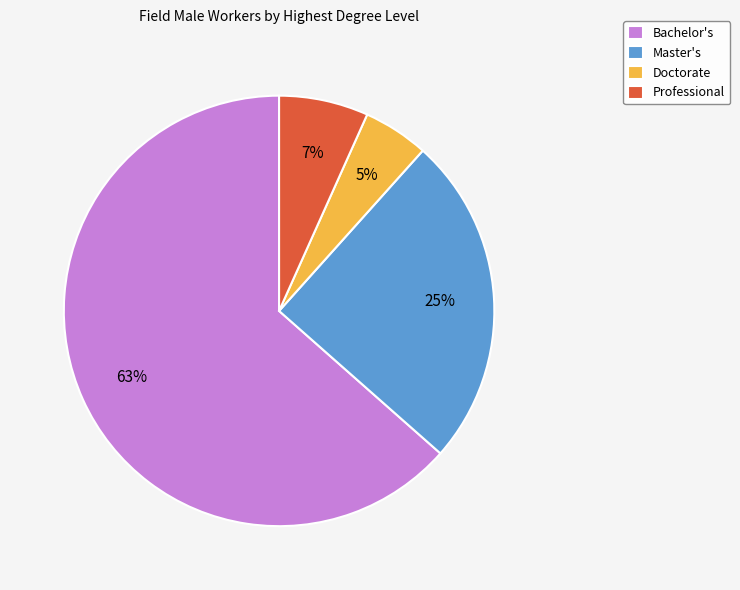

Count the number of slices in the pie.

4